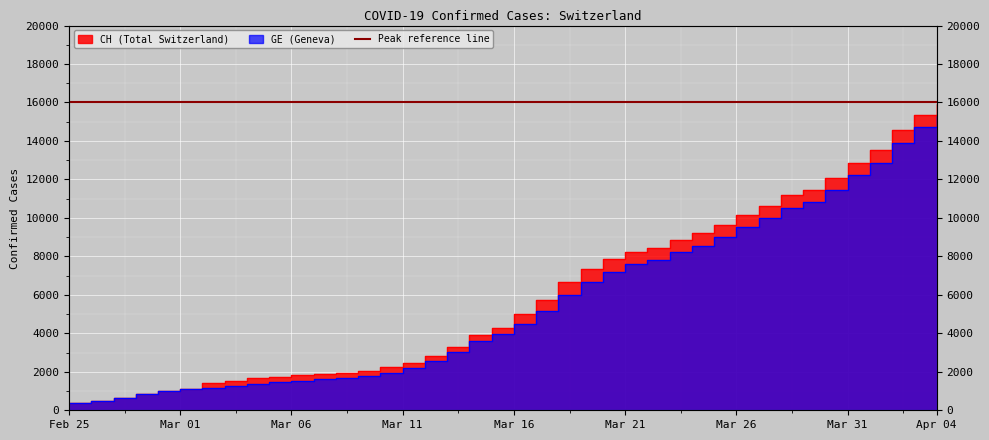

What is the average value of the CH series?

6053